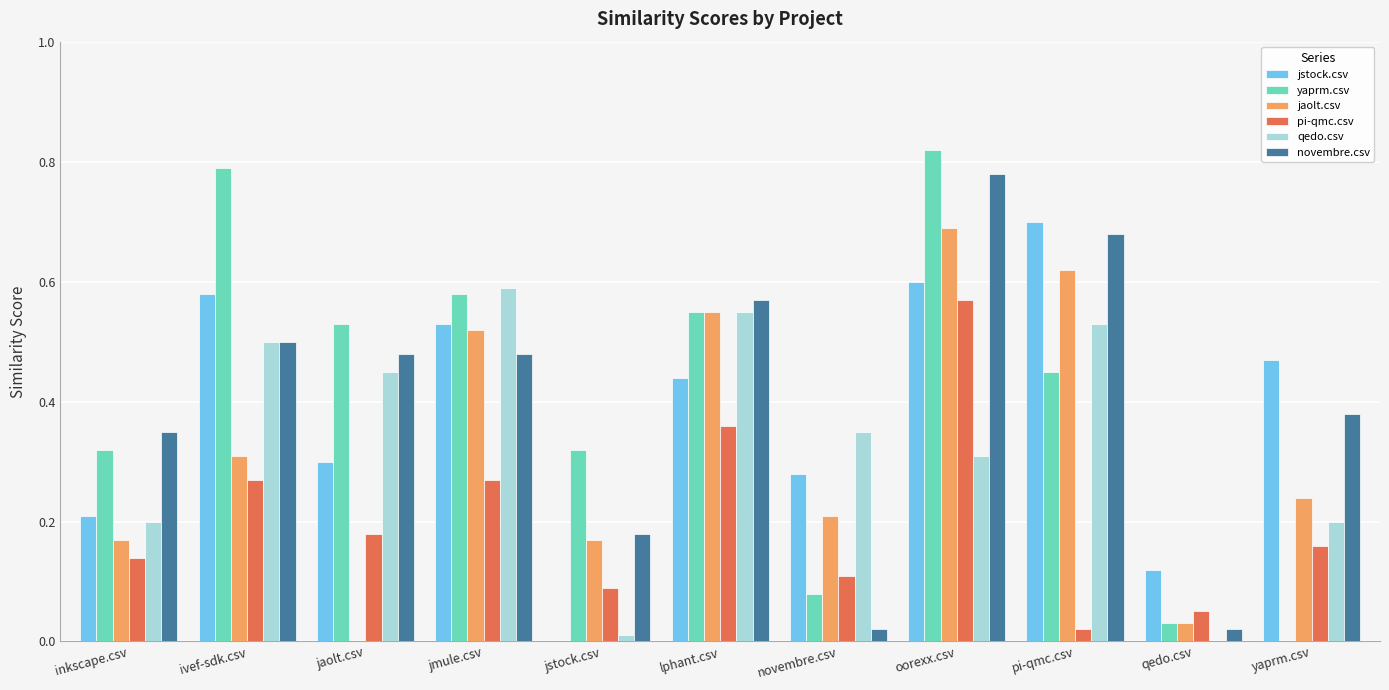

At which label does novembre.csv reach its peak?

oorexx.csv